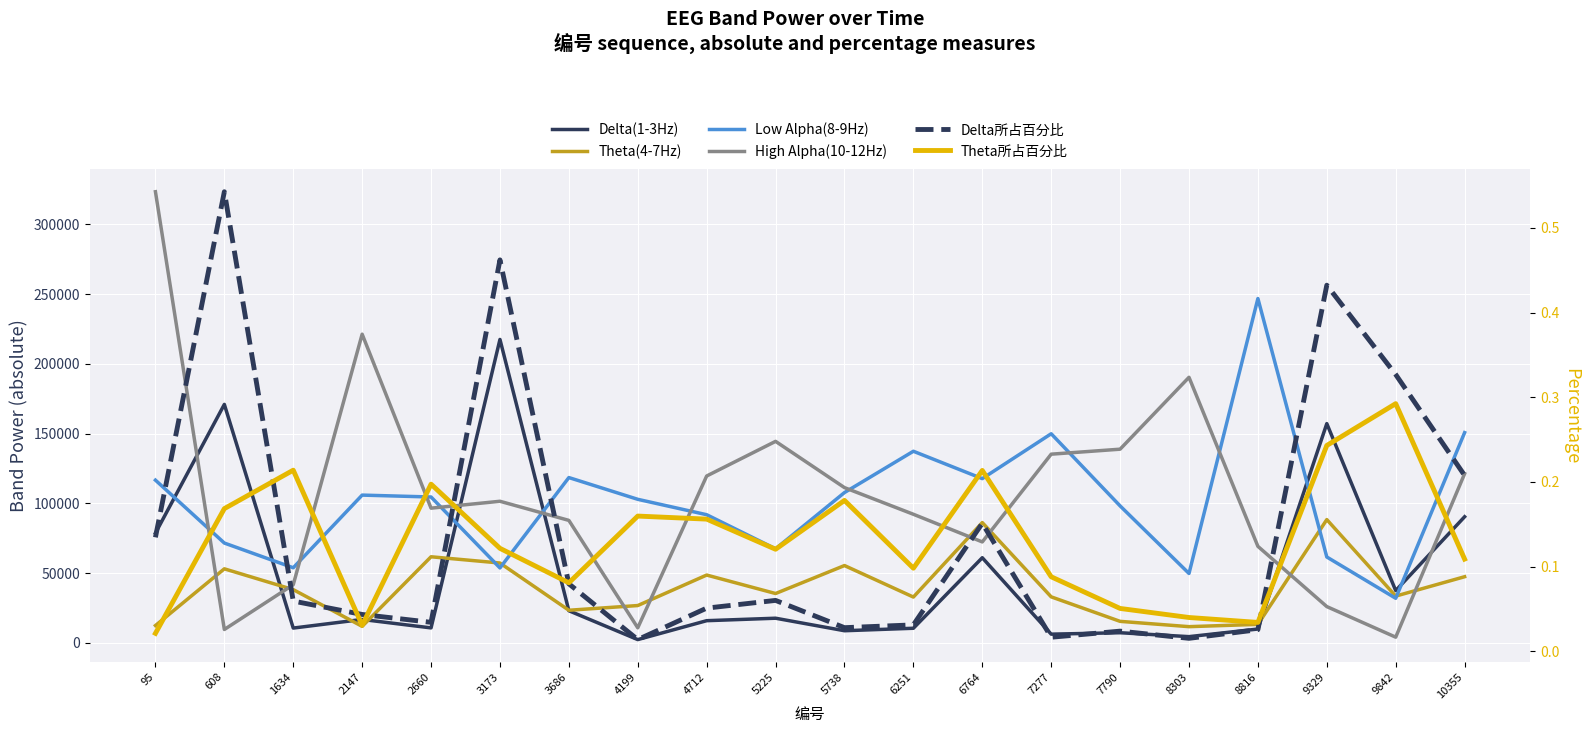

At which category does Delta(1-3Hz) reach its first local valley?

1634